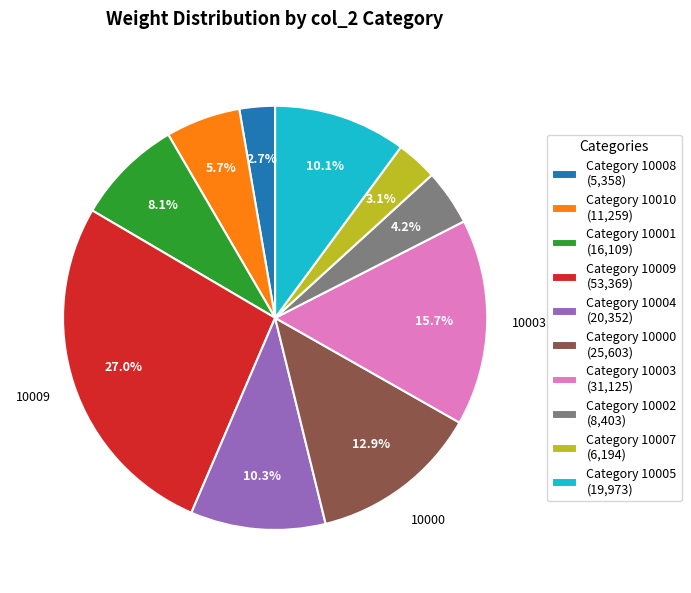

Which category has the biggest portion of the pie?

Category 10009 (53,369)